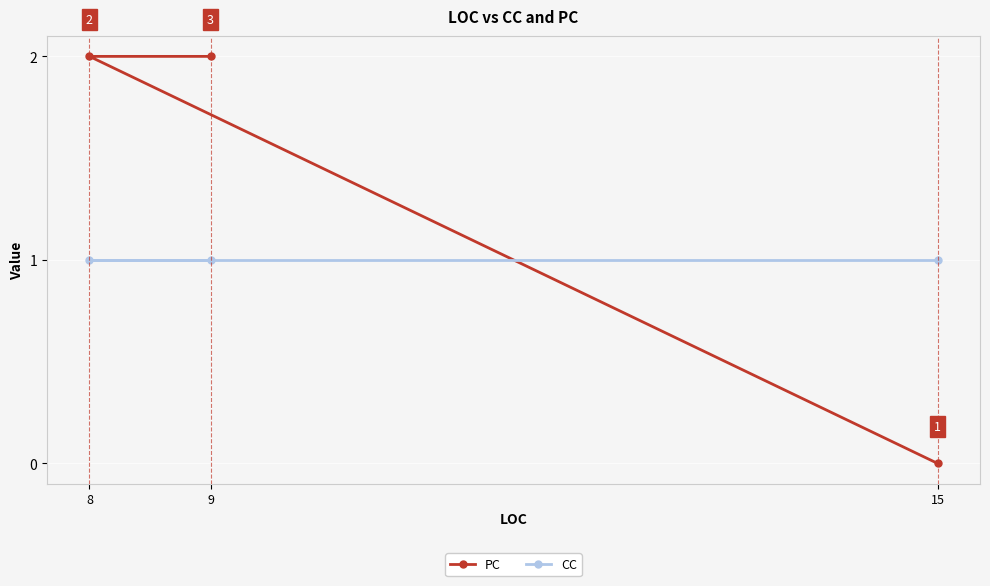

What is the average value of the CC series?

1